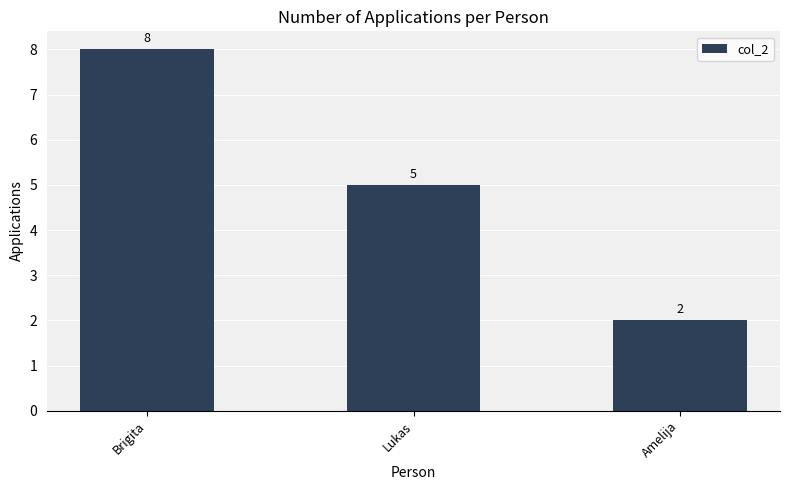

What is the label of the 3rd bar from the right?

Brigita